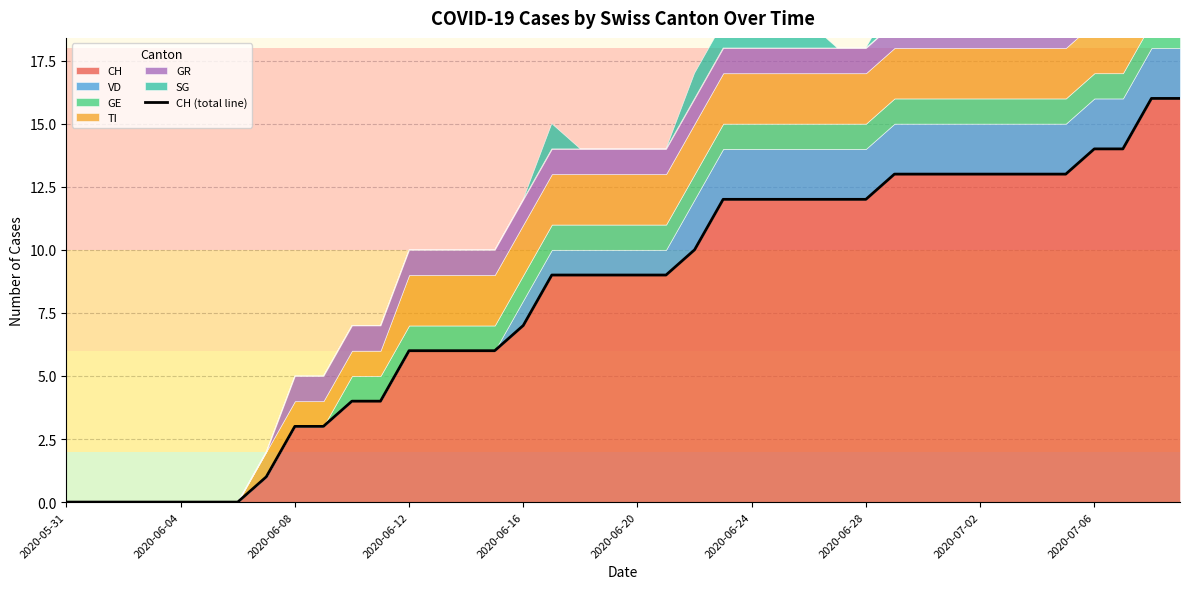

How many data points are above 9?

18